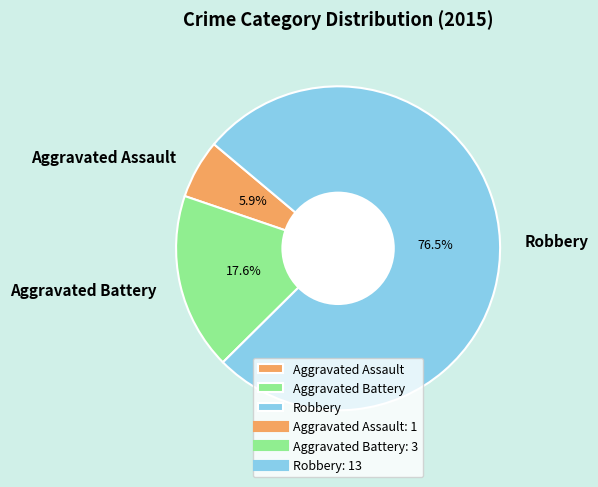

Which slice is the smallest?

Aggravated Assault